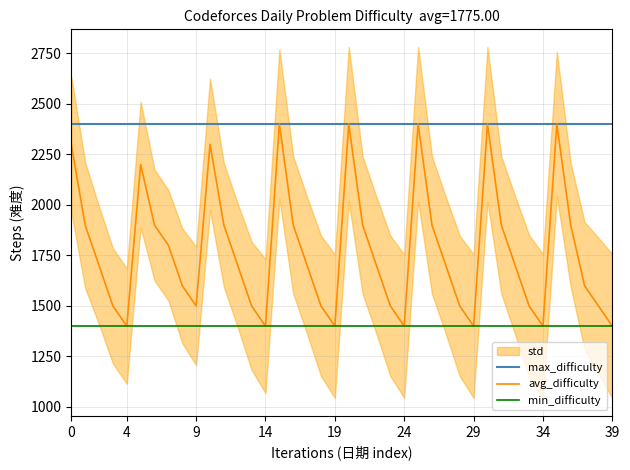

Between 12 and 33, which is larger?

12